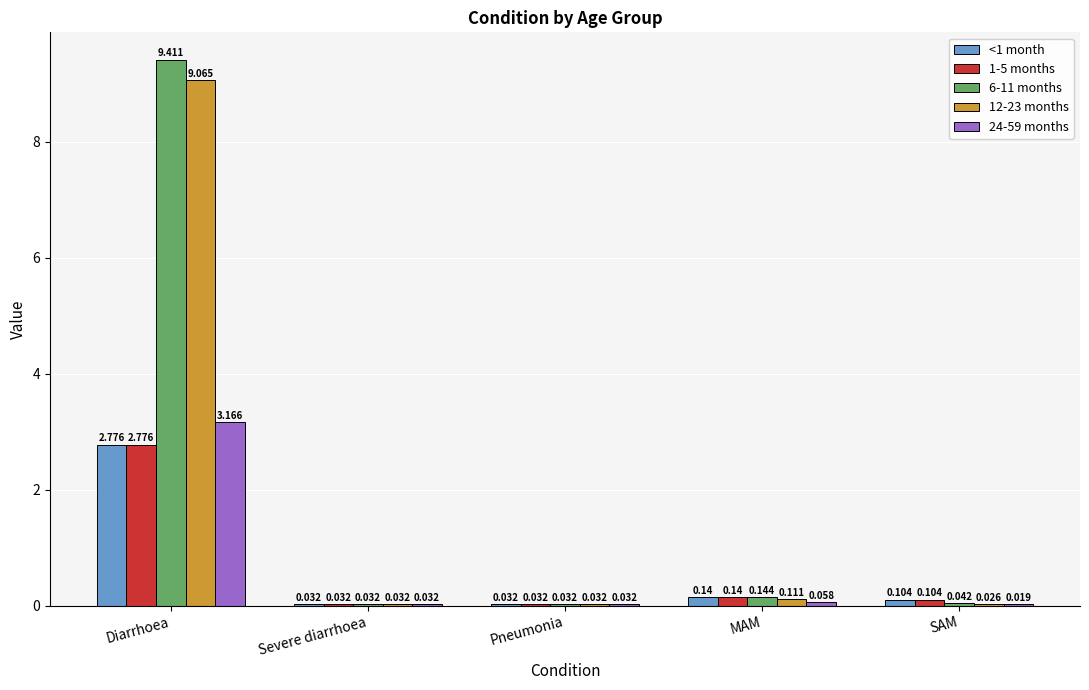

Where is 1-5 months nearest to the value 1?

MAM